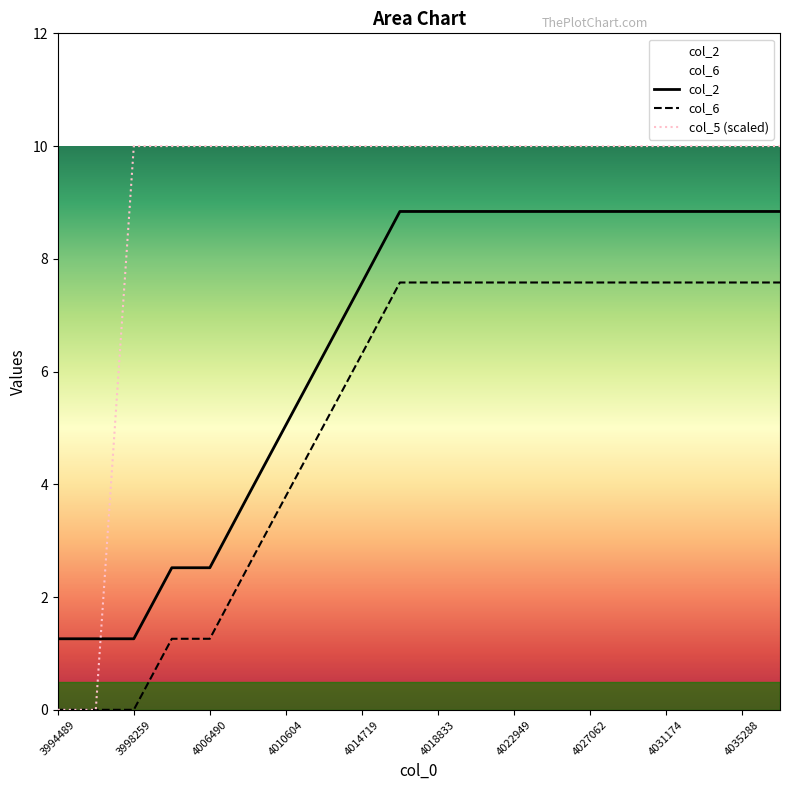

The value of col_2 at 4027062 is 2.5. True or false?

False